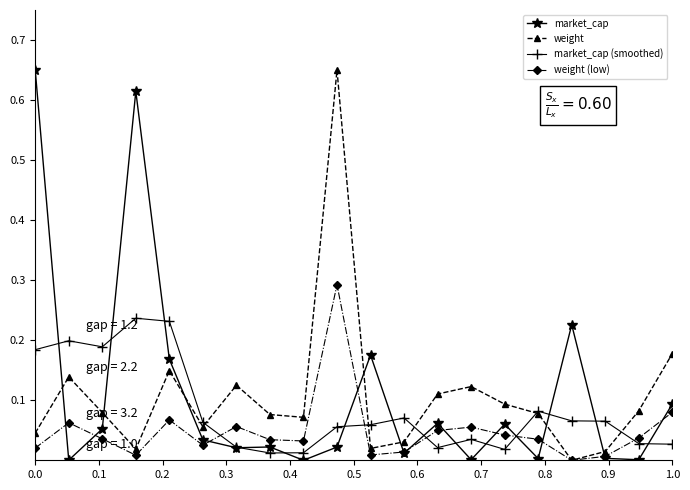

True or false: weight has more than 0 points higher than both neighbors.

True